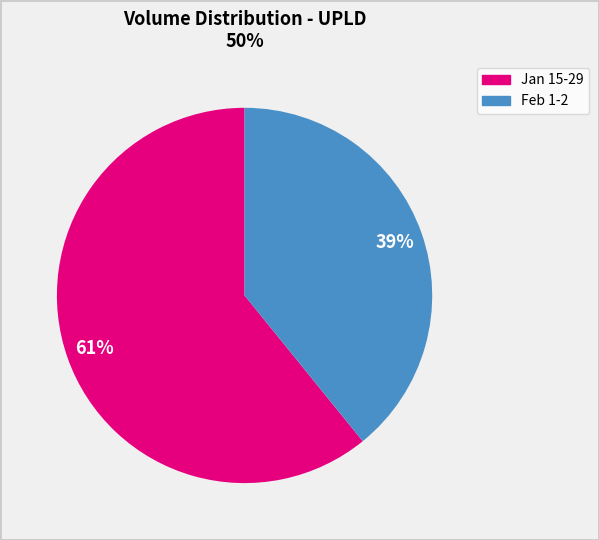

Does any single category account for the majority?

Yes